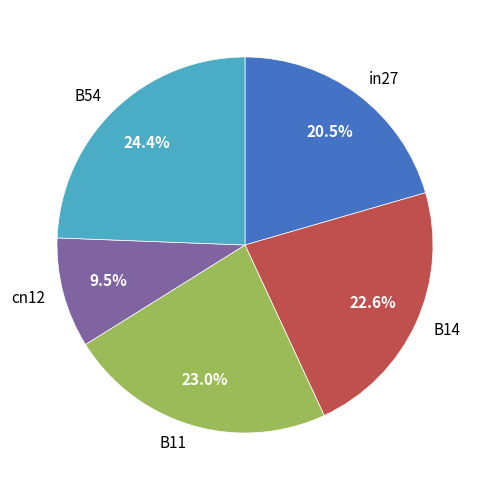

Does any single category account for the majority?

No